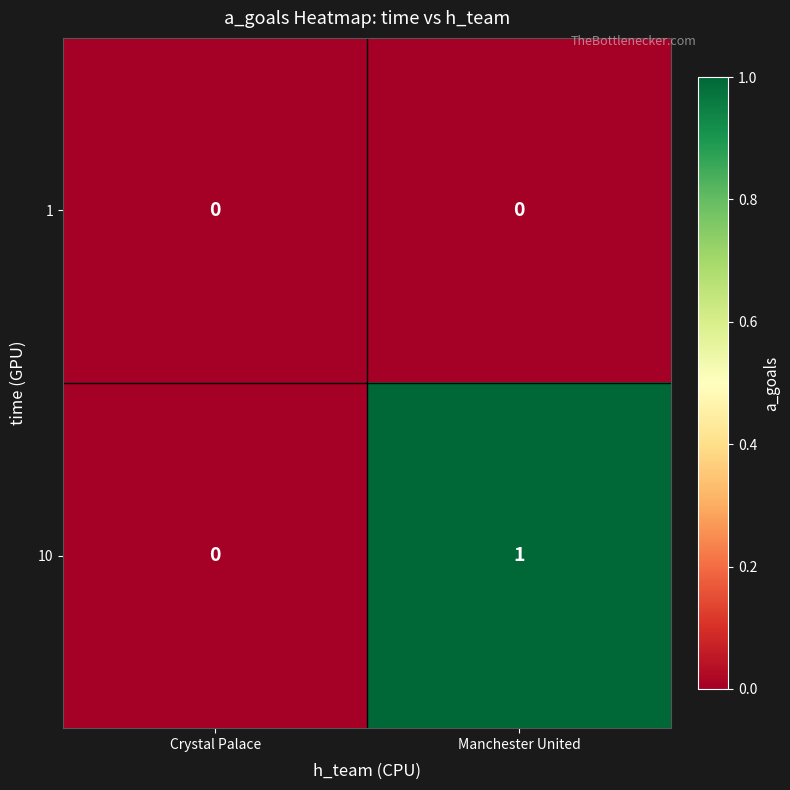

Where is 10 nearest to the value 0?

Crystal Palace